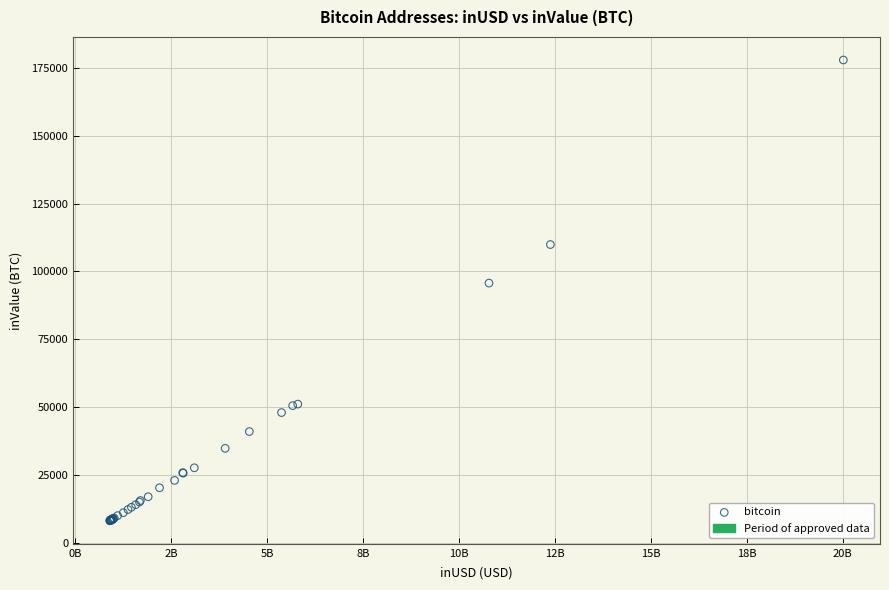

What Y value in the scatter plot is closest to 93024?

95707.4